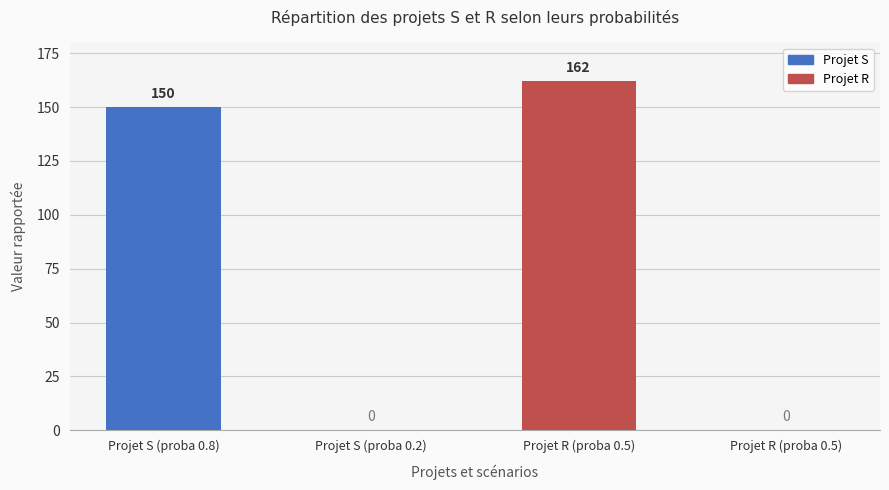

The chart shows a value of 0 at Projet S (proba 0.2). True or false?

True